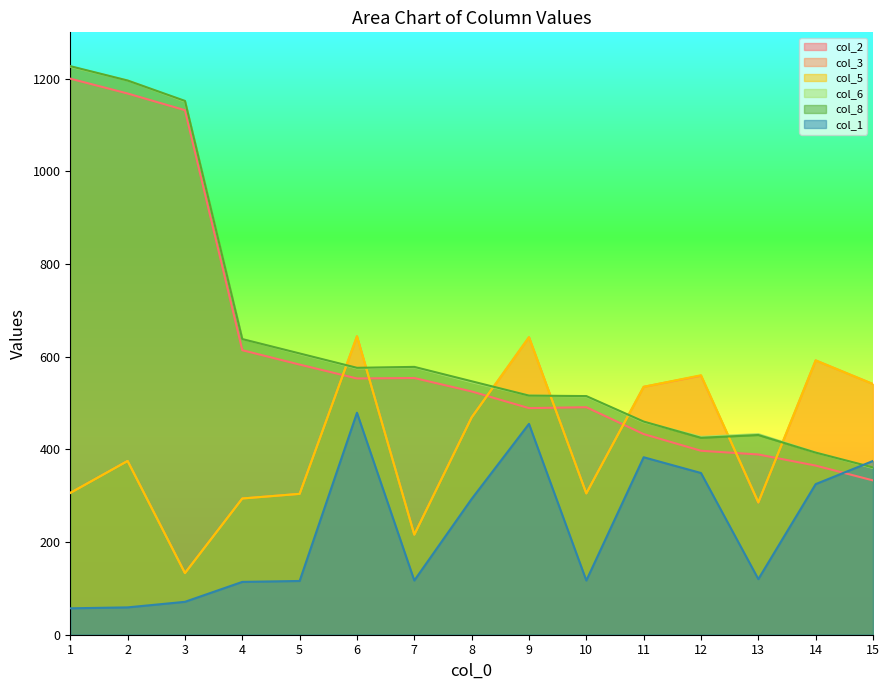

What is the spread (max minus min) of values at 2?

1137